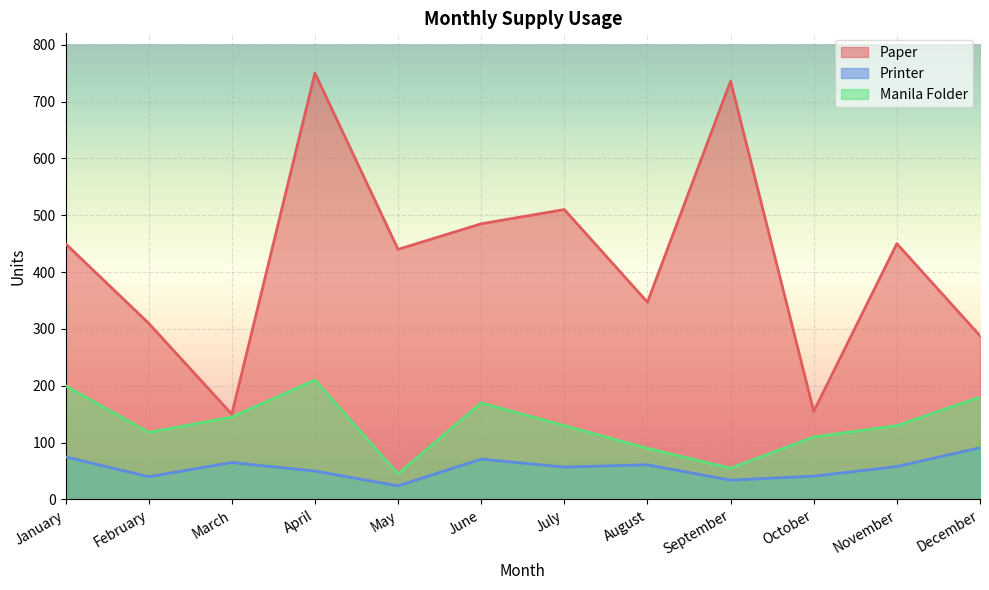

What is the difference between the highest and lowest values at December?

197